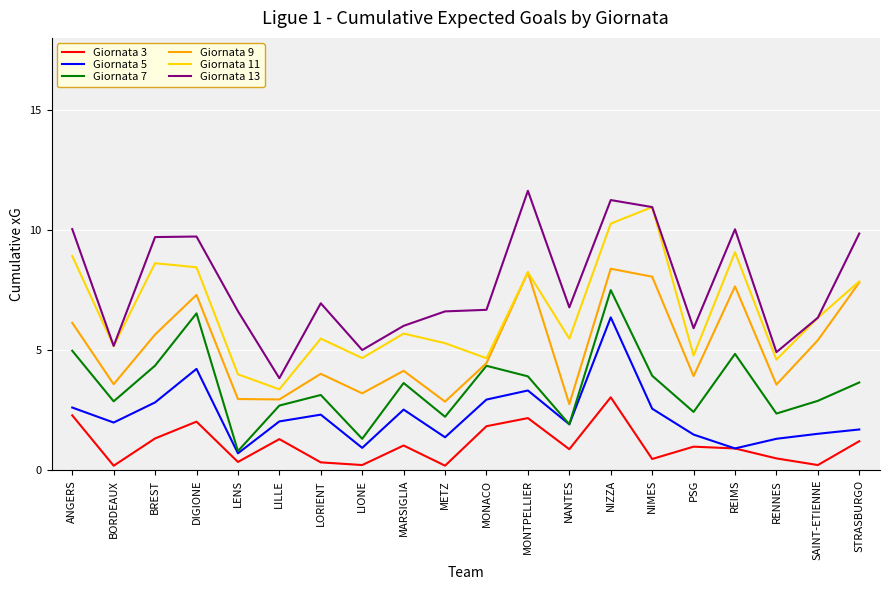

What position from the left is RENNES?

18